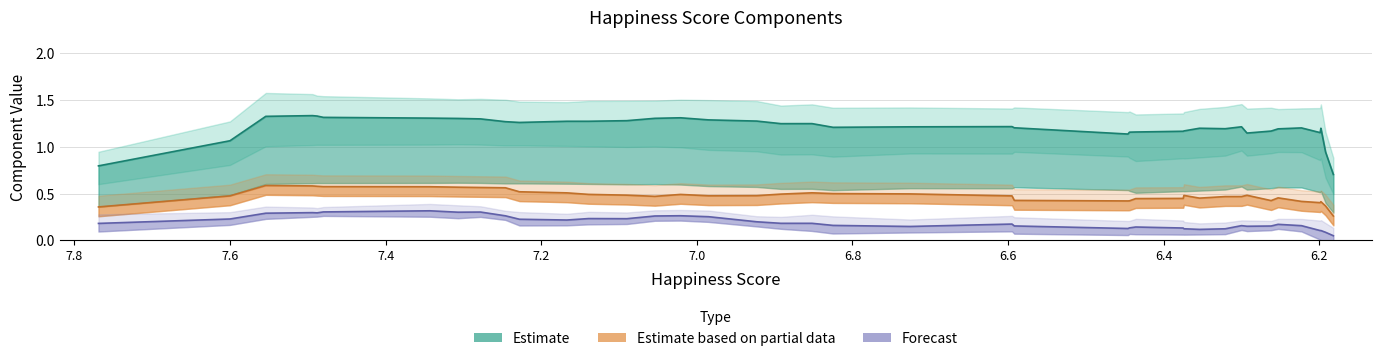

Between 7.554 and 6.595, which is larger?

7.554